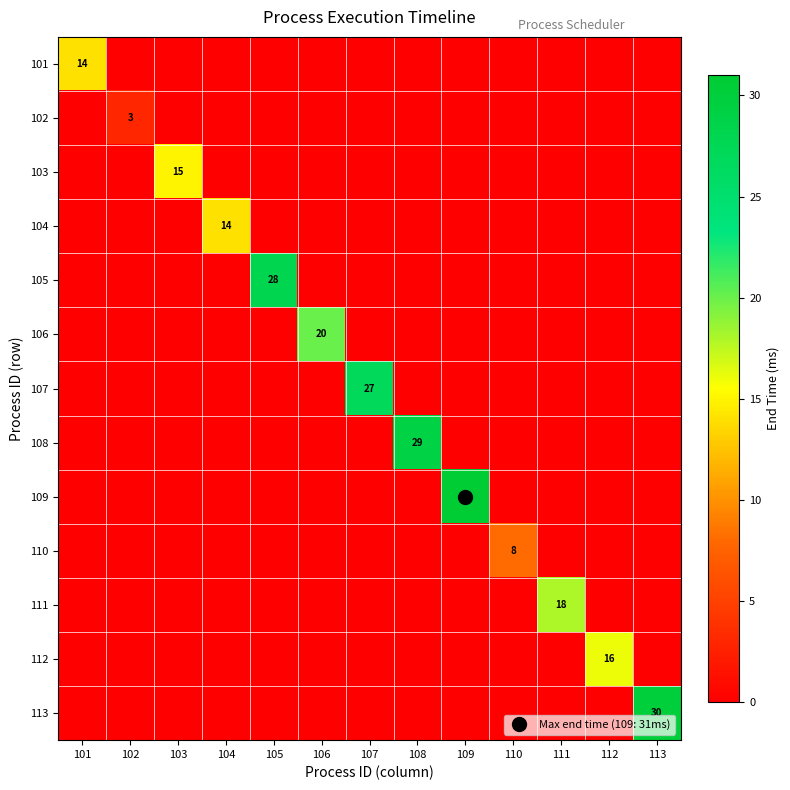

Which series has the largest range (max minus min)?

109